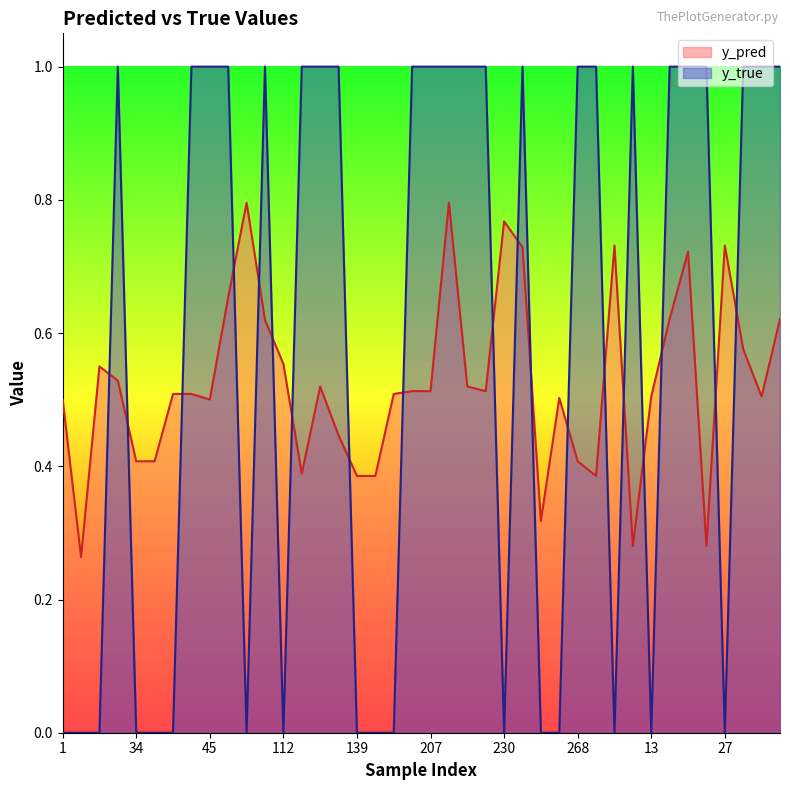

True or false: y_pred has more than 2 interior local peaks.

True